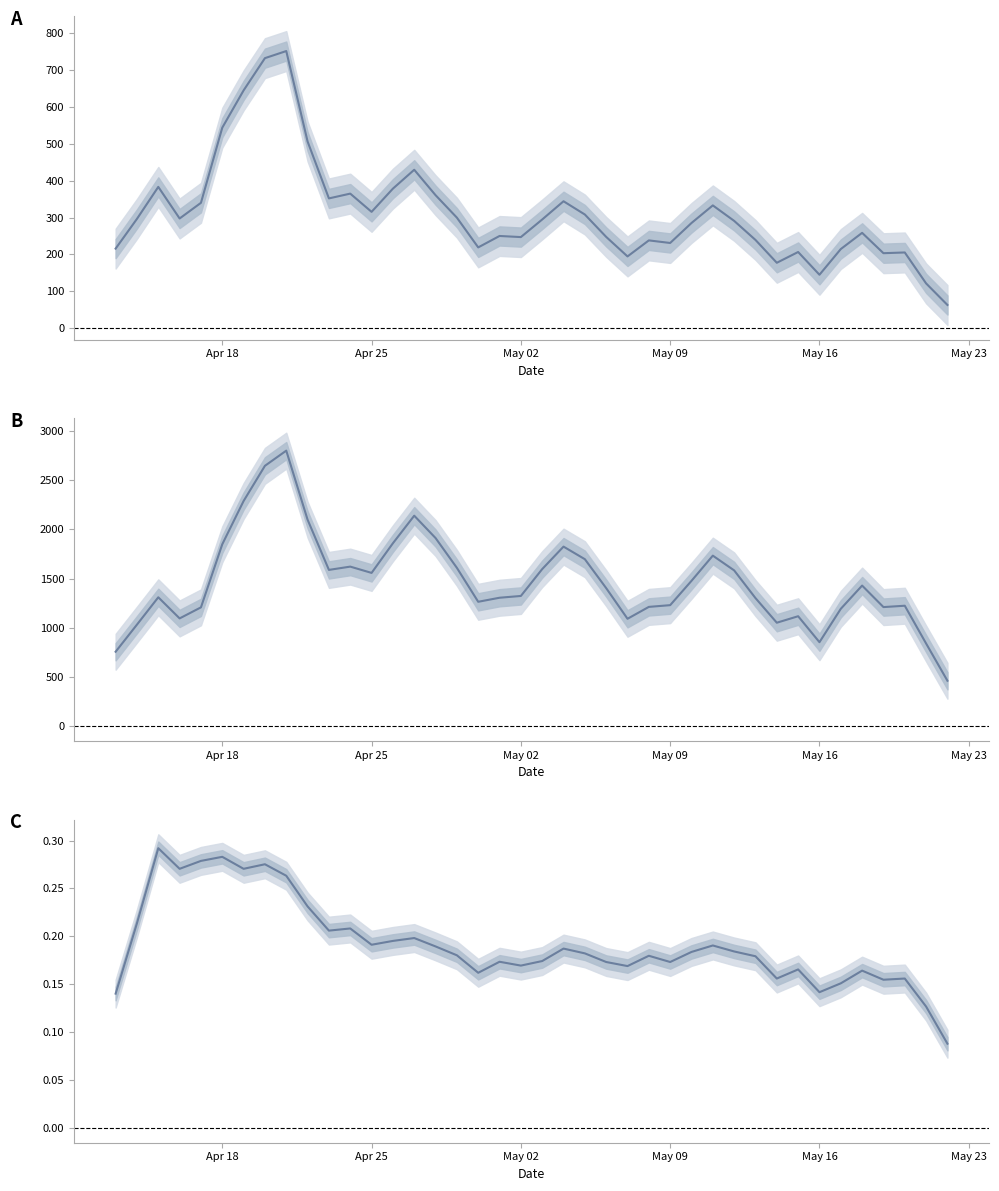

How many interior local peaks does the B series have?

9